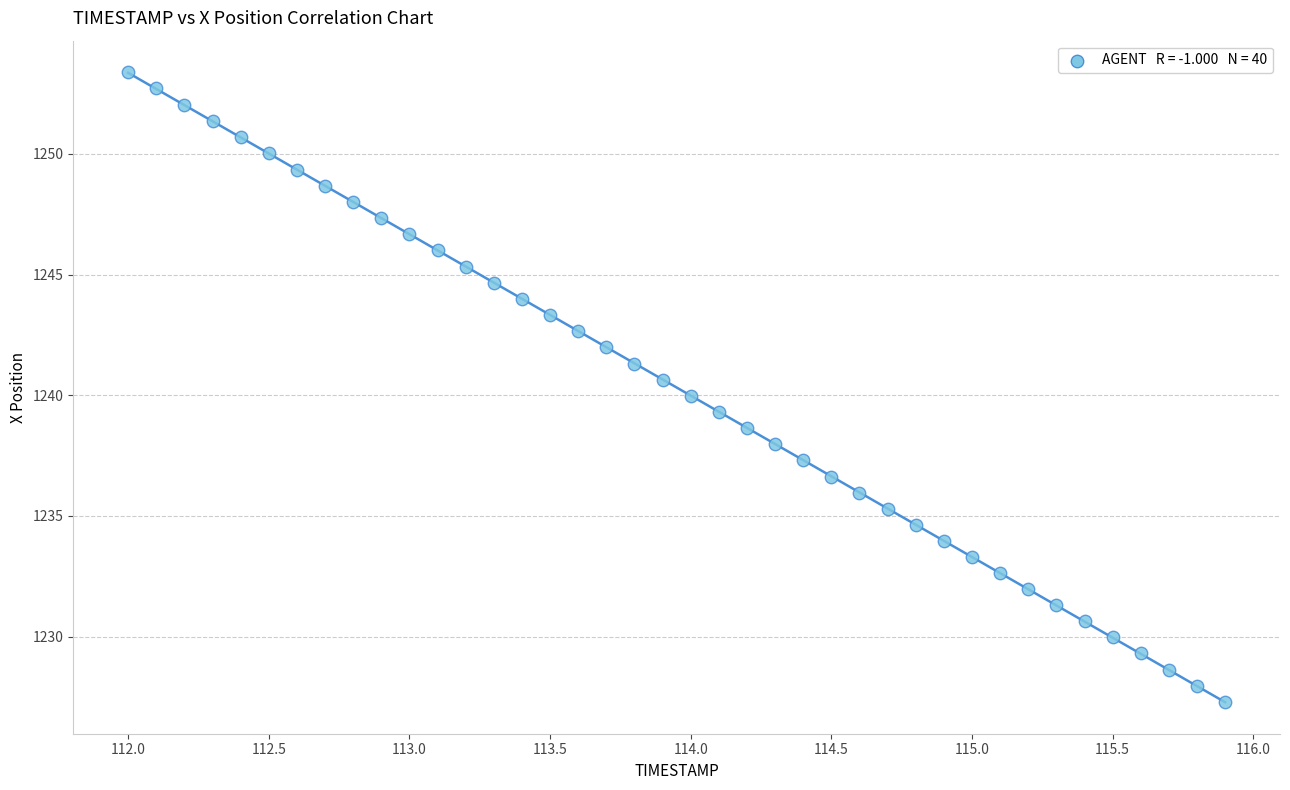

What is the range of Y values (max minus min)?

26.1